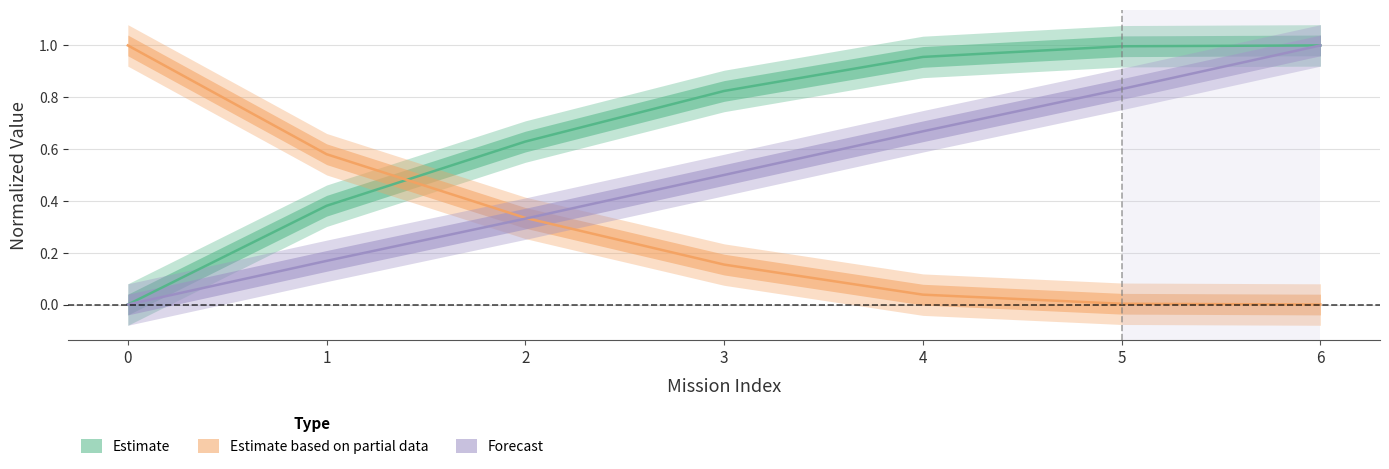

The value of Tempo por voo [min] at 3 is 0.1. True or false?

False